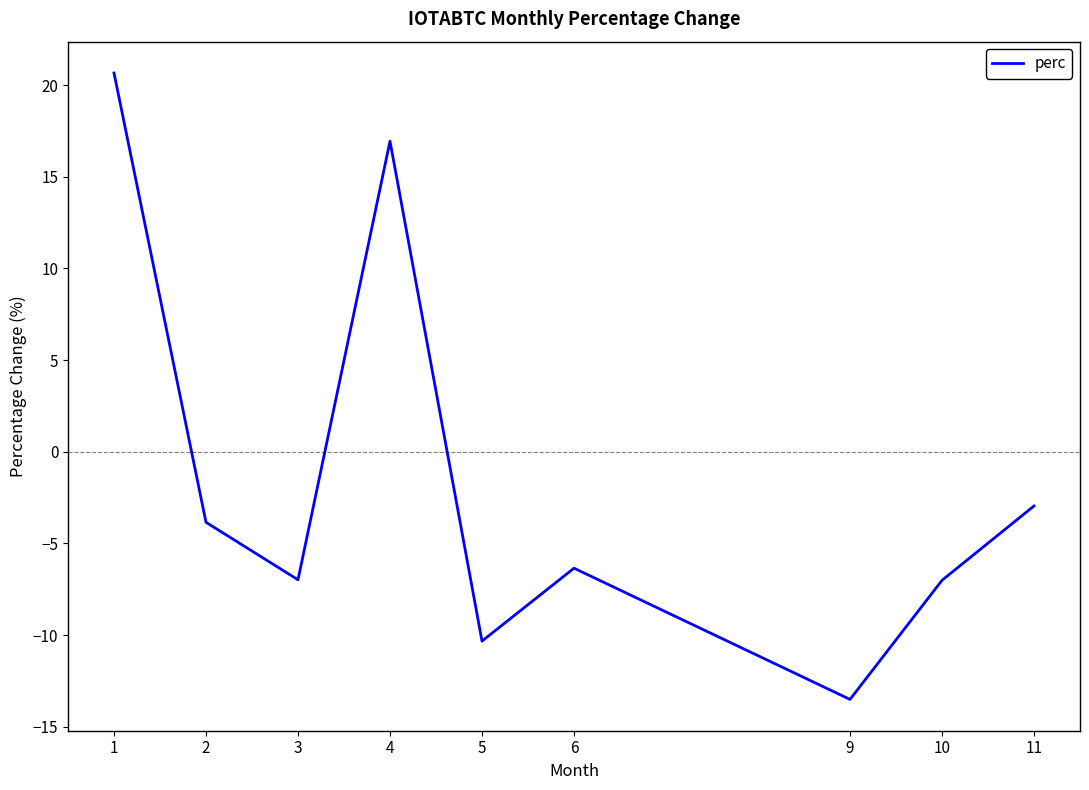

How many values are above zero?

2